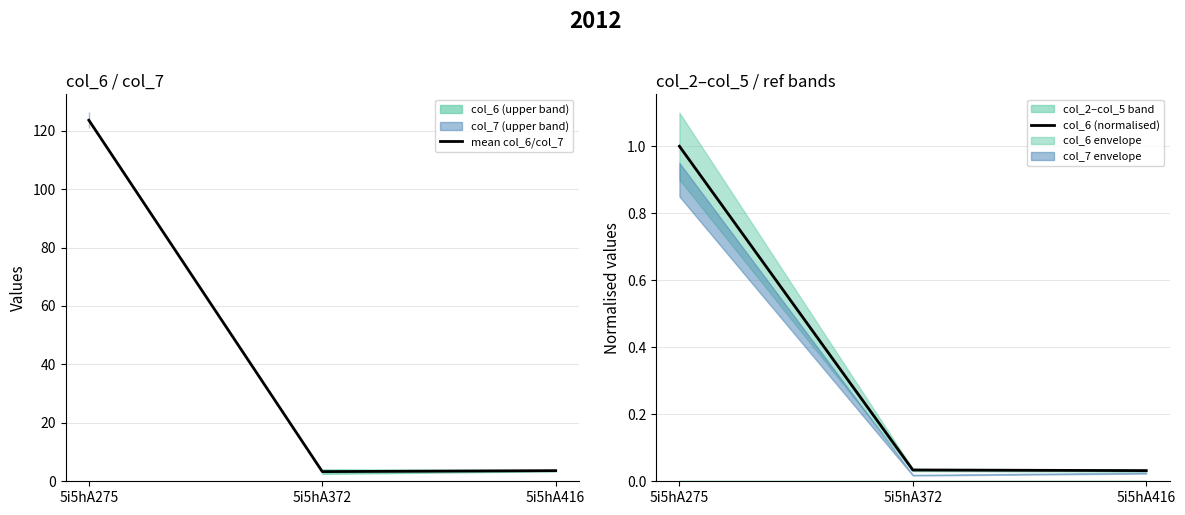

What is the average value of the col_6 (normalised) series?

0.4